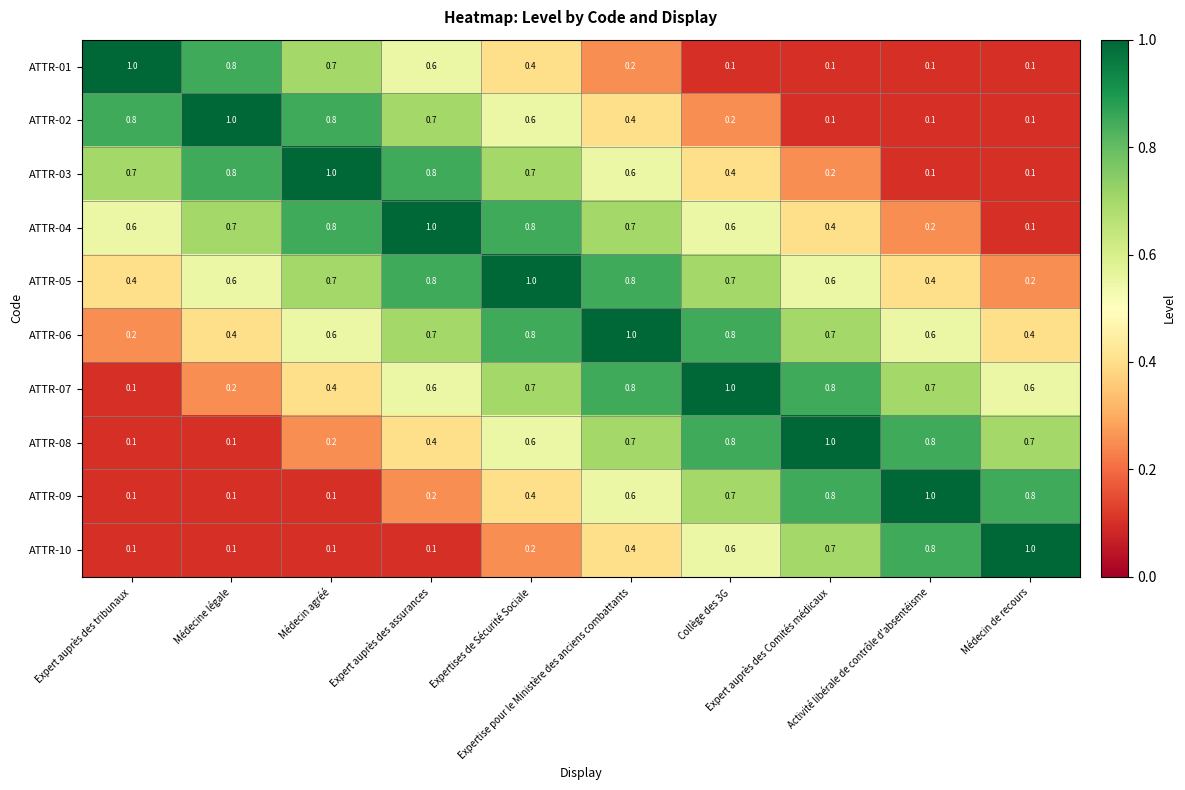

What is the maximum value shown in the chart?

1.0